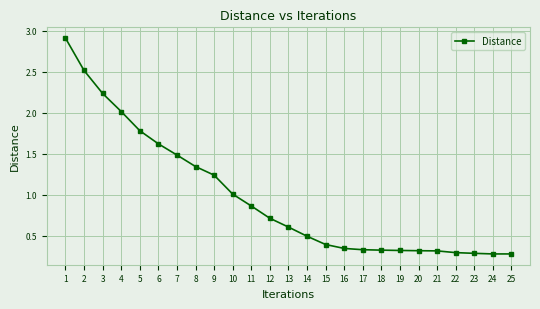

How many lines are shown in the chart?

1